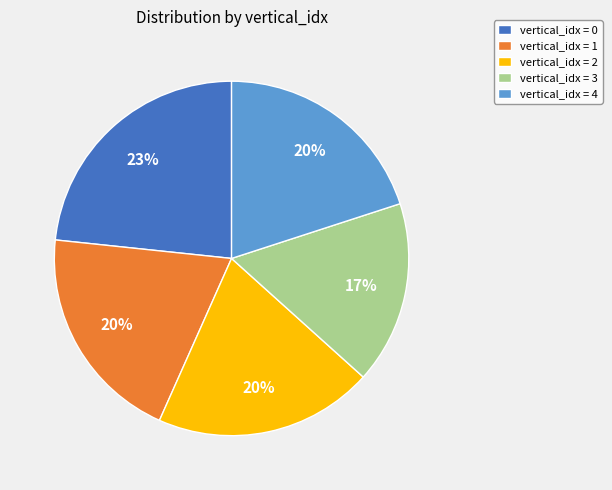

To the nearest percent, what percentage of the pie is vertical_idx = 0?

23%